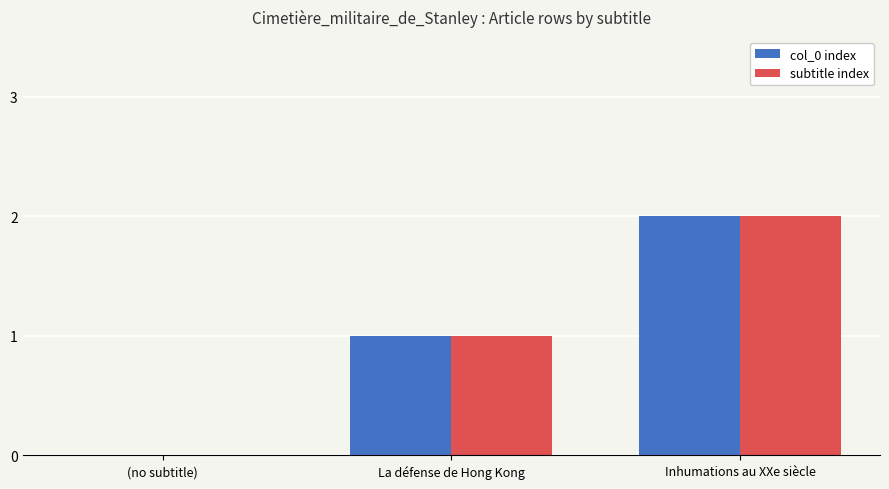

At which category is the sum across all series the highest?

Inhumations au XXe siècle